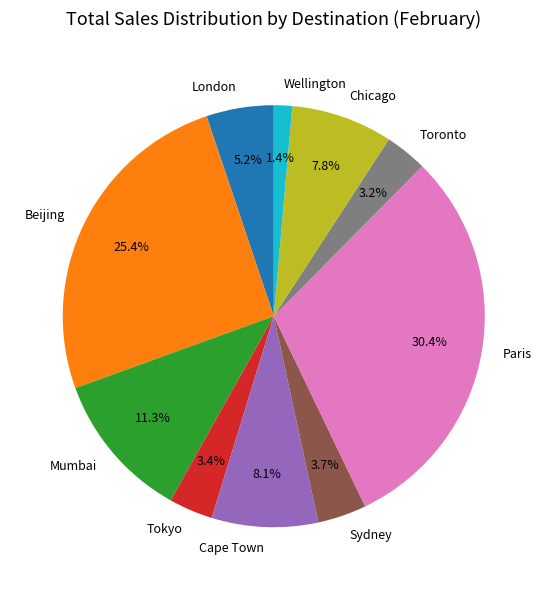

What portion of the pie excludes Paris?

69.6%